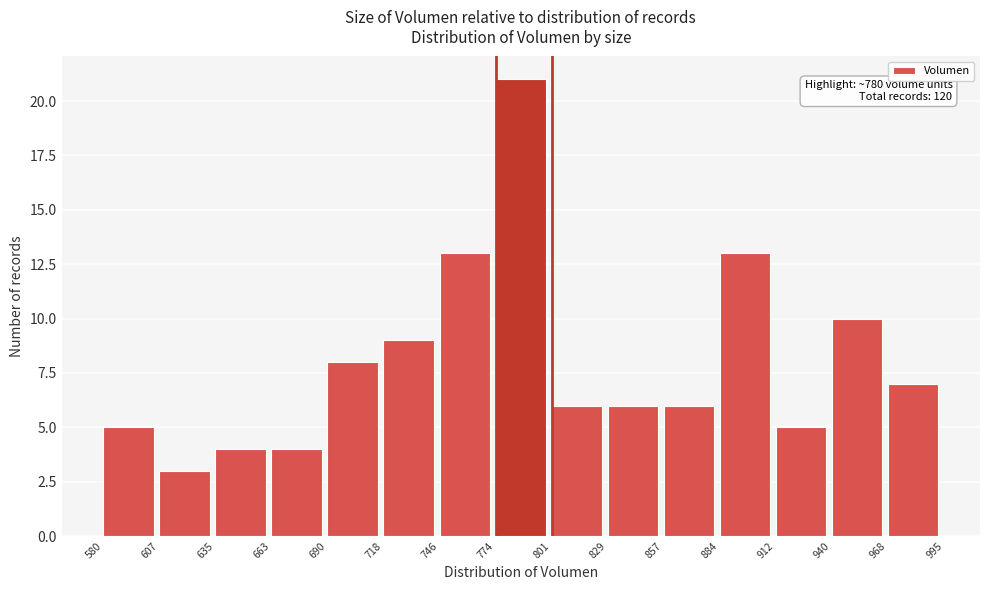

Over which range of the x-axis is the bar tallest?

774 to 801